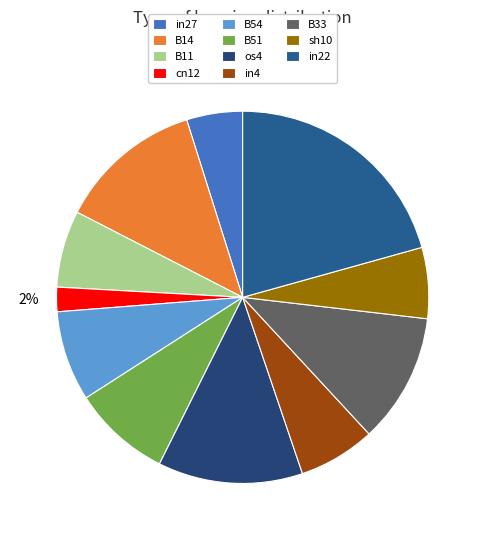

True or false: B11 accounts for 7% of the total.

True